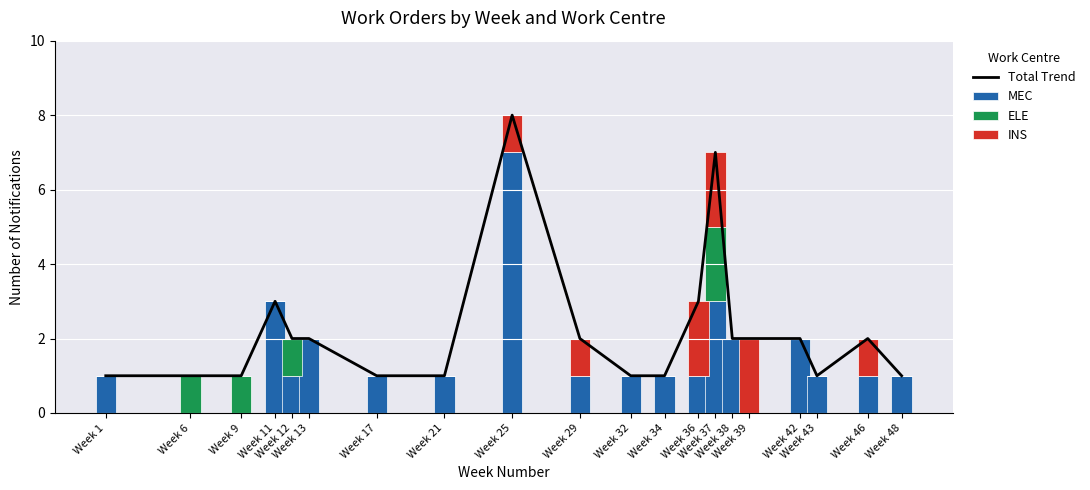

What is the average value of the Total Trend series?

2